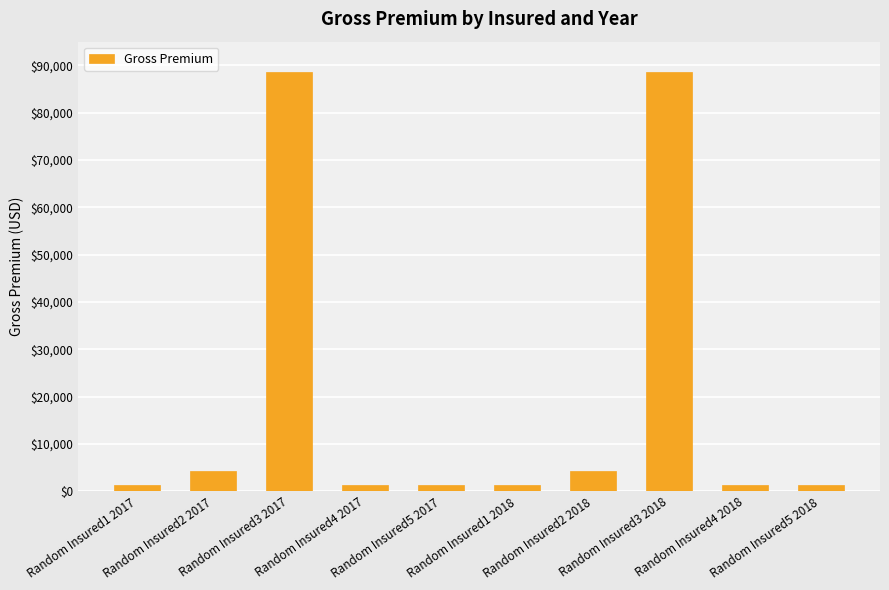

How many bars are there in total?

10